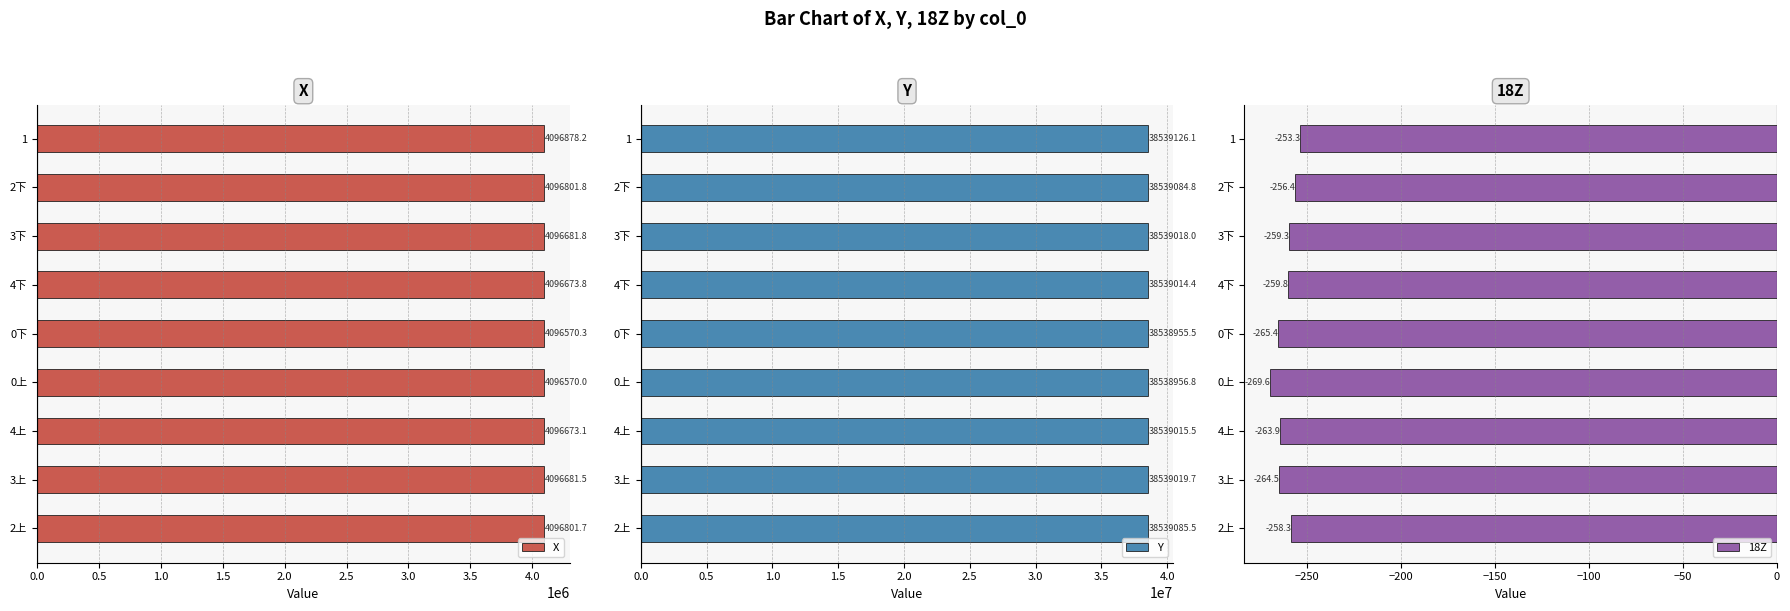

What is the difference between the maximum and minimum values in the X series?

308.2